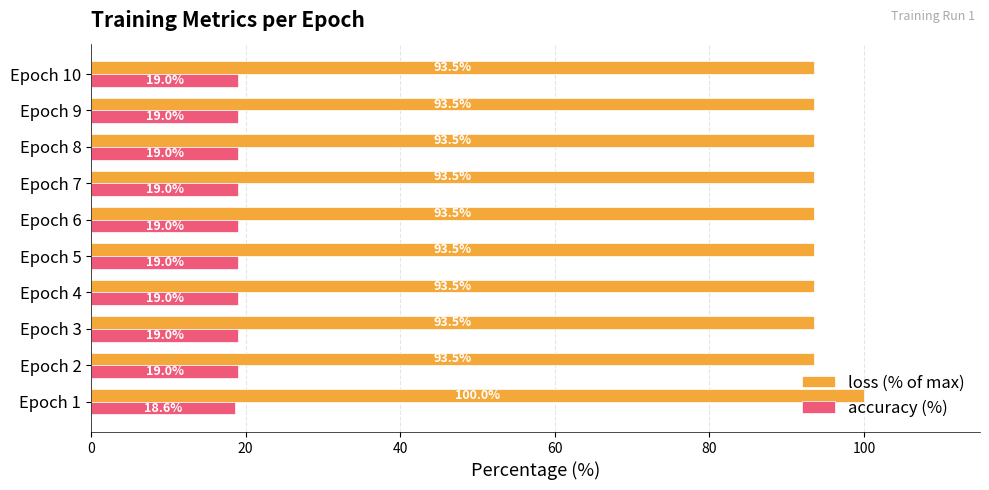

At how many categories does at least one series exceed 85?

10